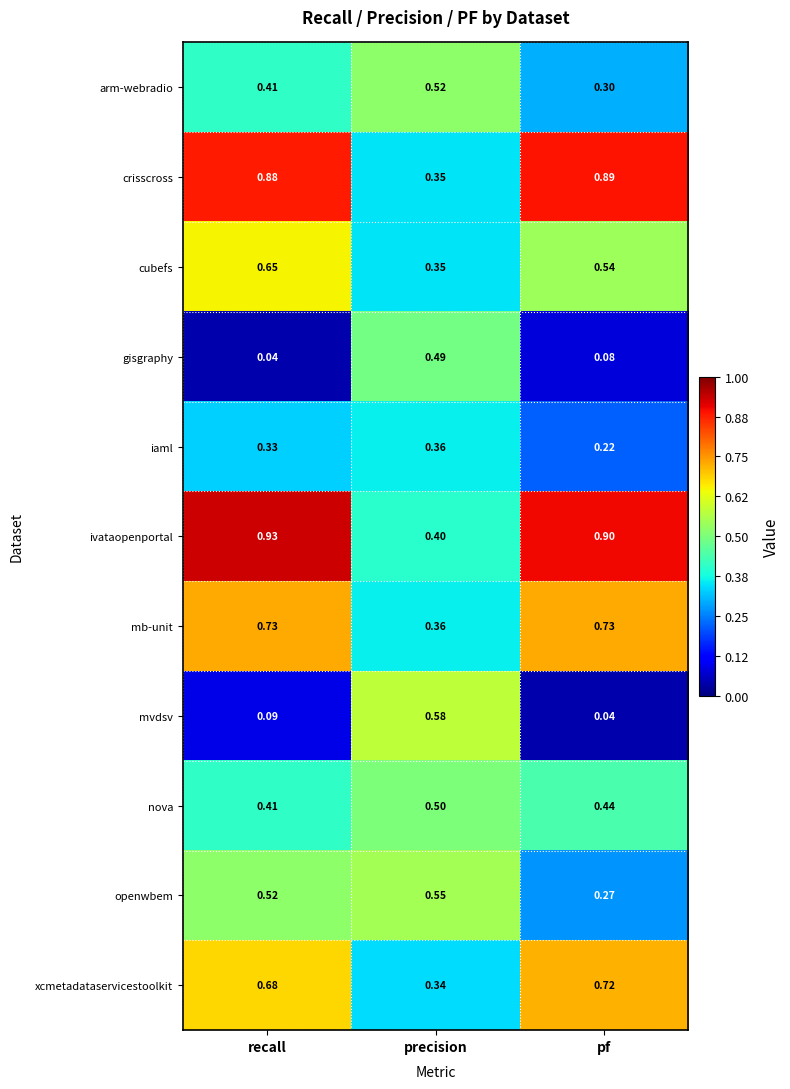

Which label corresponds to the largest value in the chart?

recall